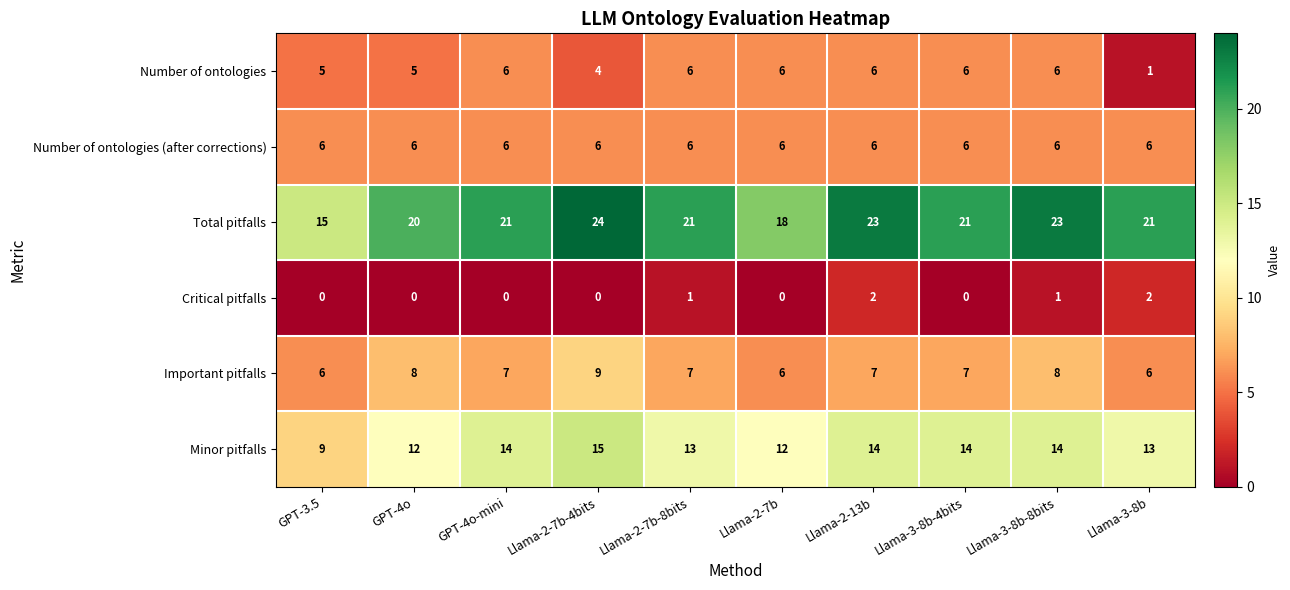

What is the approximate value of Total pitfalls at Llama-3-8b?

21